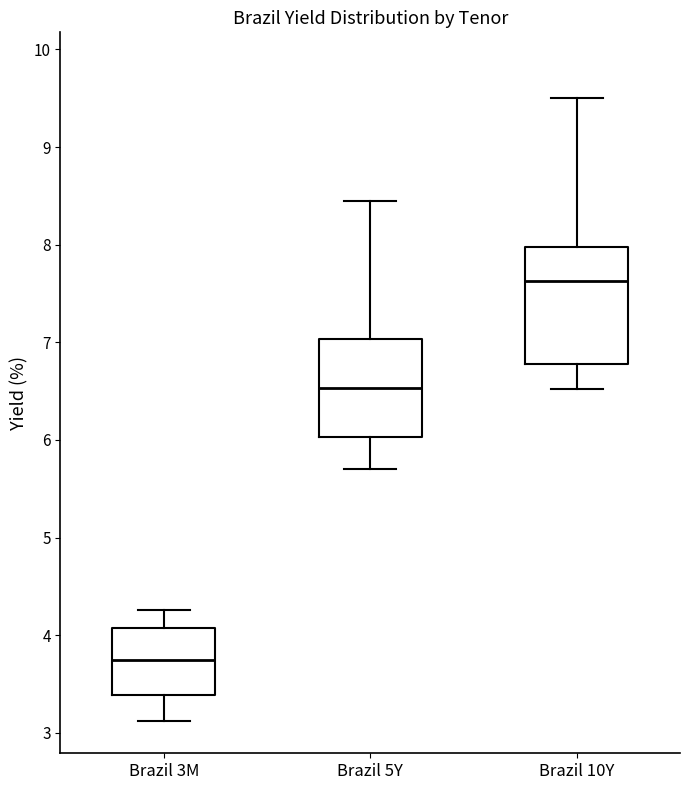

Reading left to right, transcribe this box plot: for each box, give where its median line is, the range the box spans, and where its two whiskers end, as read against the y-axis. The values are not printed on the chart, so give them approximately, as read against the axis.

Brazil 3M: median 3.7, box 3.4 to 4.1, whiskers 3.1 to 4.3
Brazil 5Y: median 6.5, box 6.0 to 7.0, whiskers 5.7 to 8.5
Brazil 10Y: median 7.6, box 6.8 to 8.0, whiskers 6.5 to 9.5